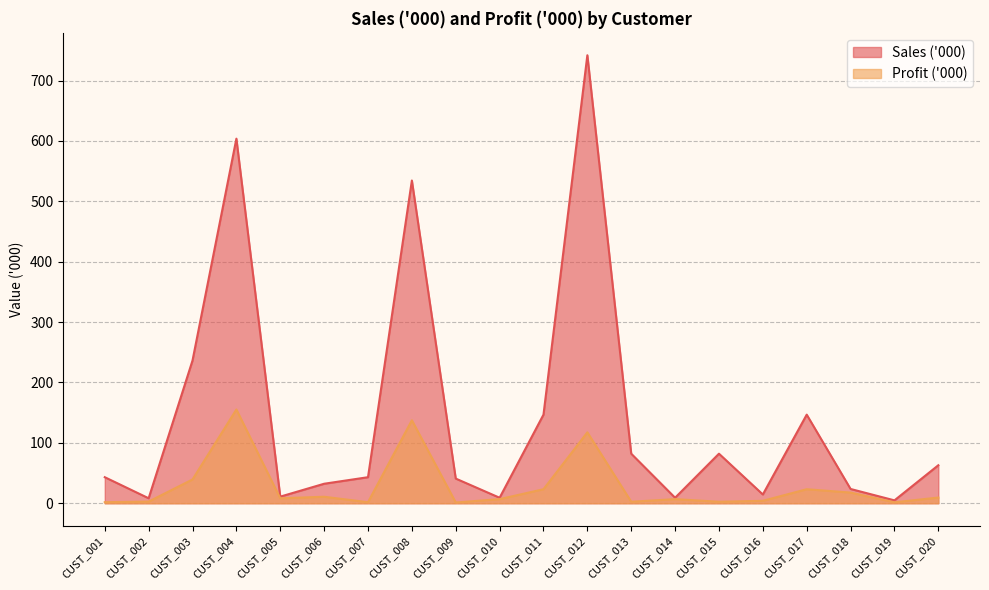

Which series has the largest range (max minus min)?

Sales ('000)